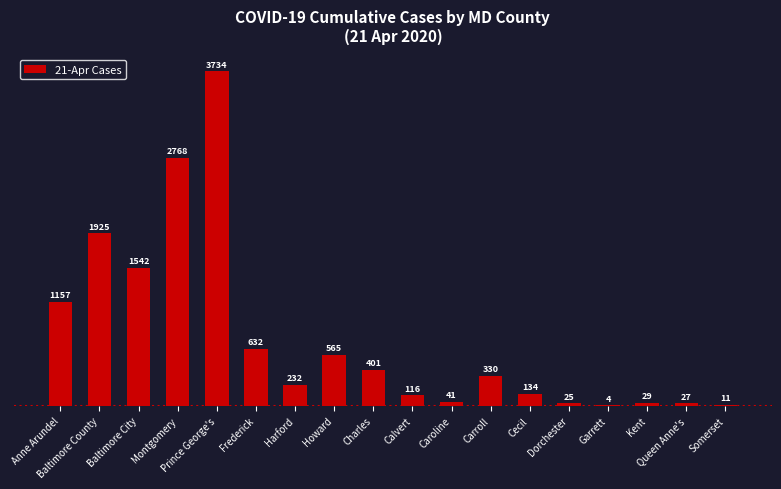

At which label does the data first exceed 330?

Anne Arundel